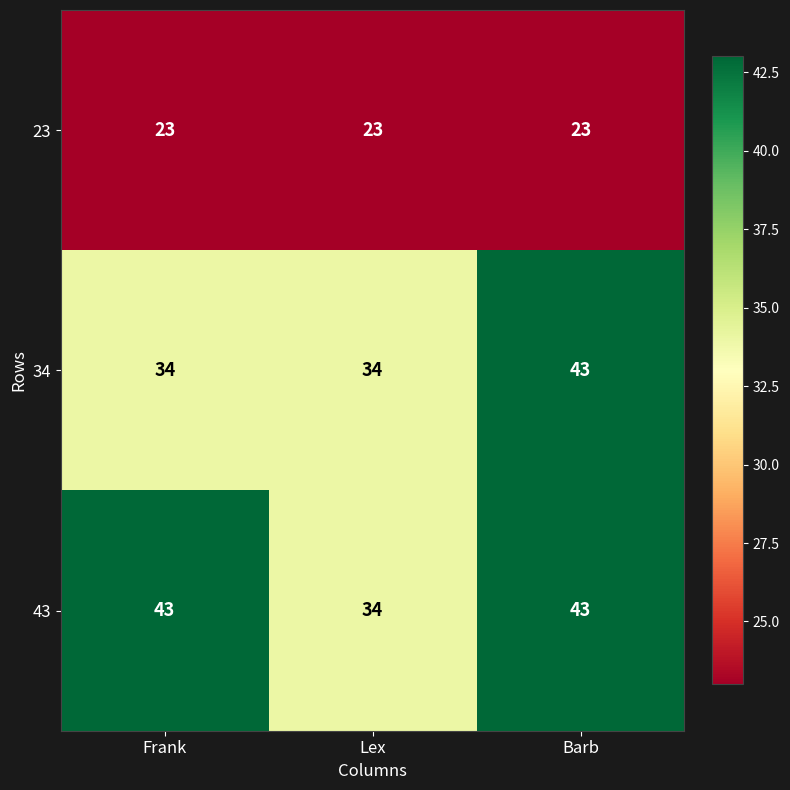

List the series in order of their overall mean, highest first.

43, 34, 23